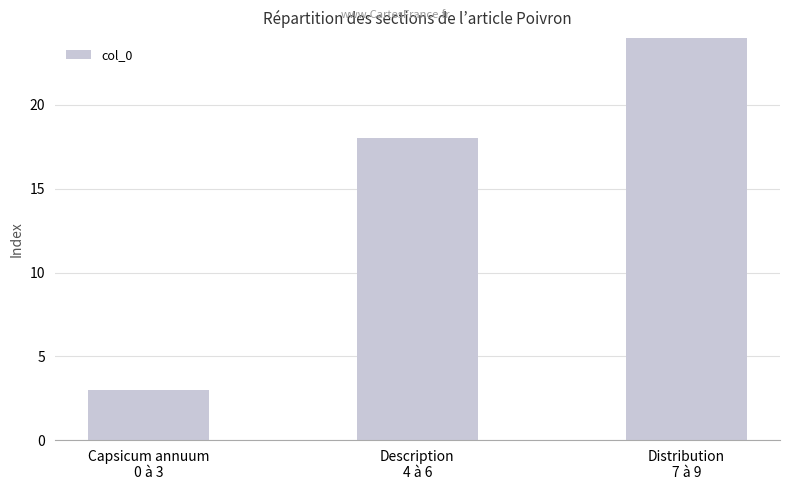

What is the difference between the maximum and second lowest values?

6